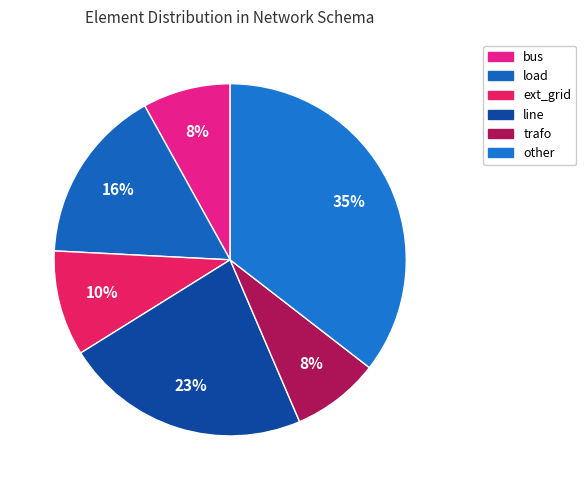

Does line represent more than half of the total?

No